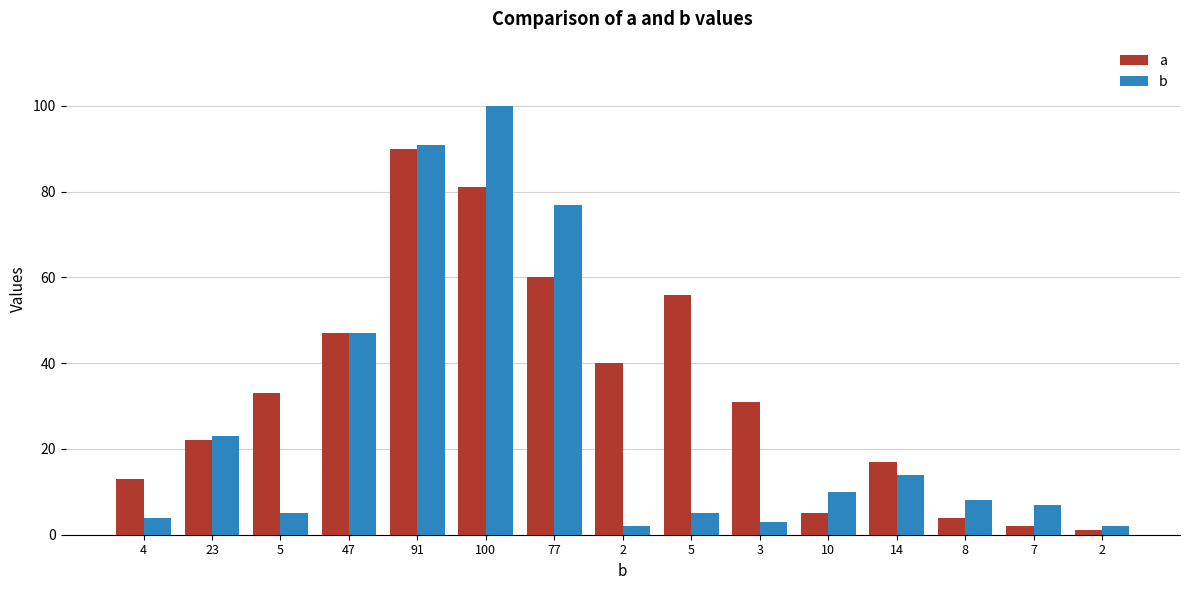

Is the value of b at 5 greater than the value of a at 5?

No